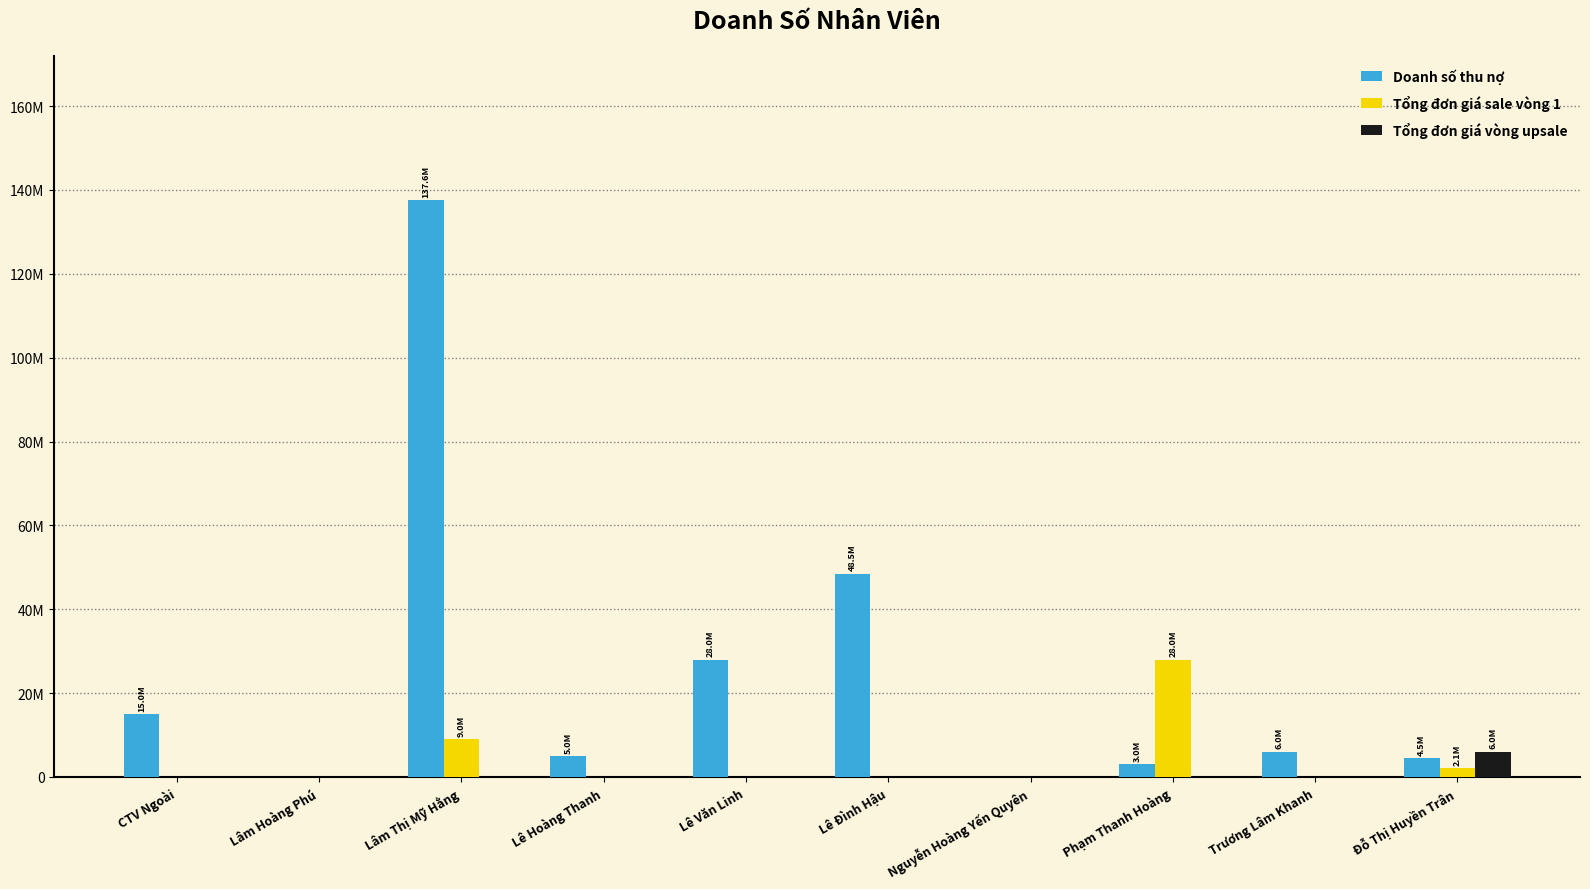

Is the value of Tổng đơn giá vòng upsale at Lâm Hoàng Phú greater than the value of Doanh số thu nợ at Lâm Hoàng Phú?

No